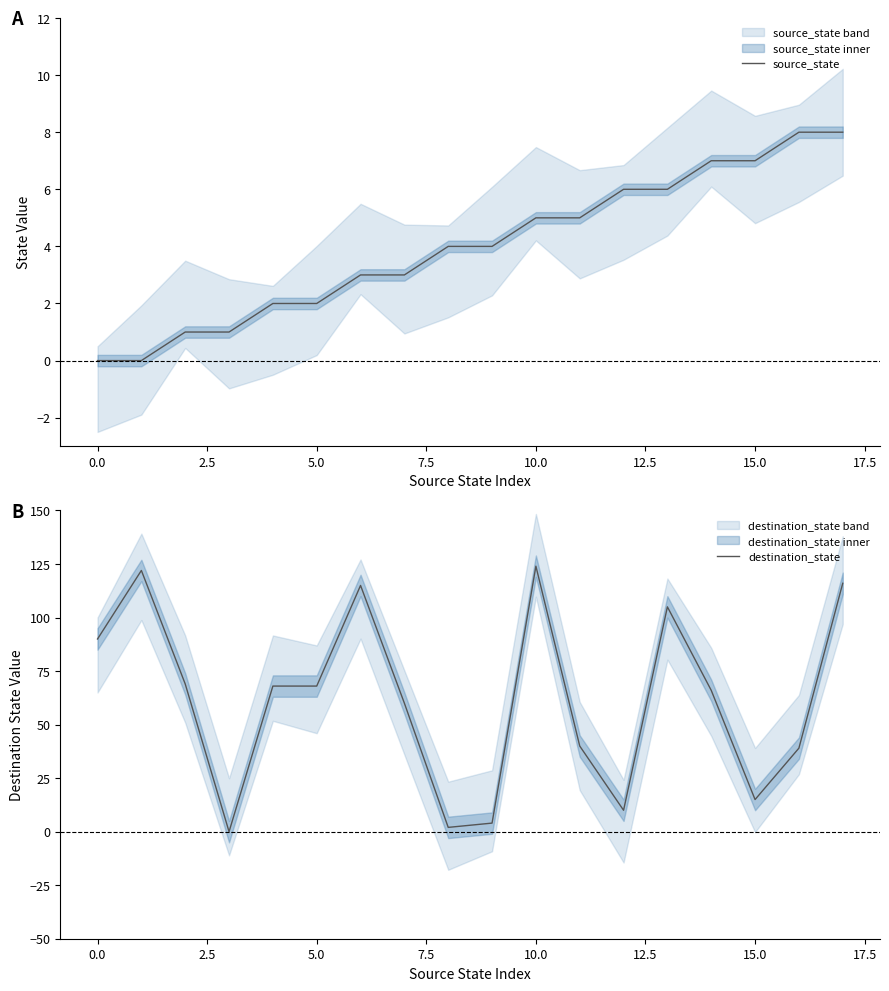

What is the highest value of the source_state series?

8